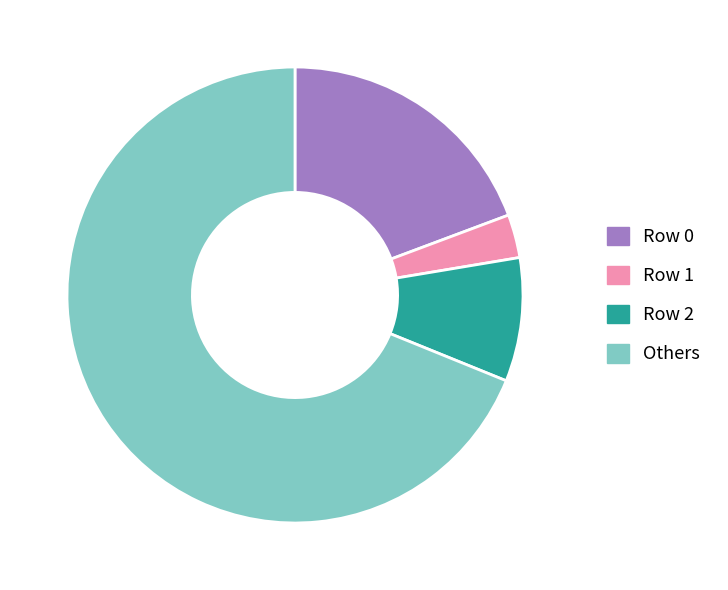

How many segments does this pie chart have?

4